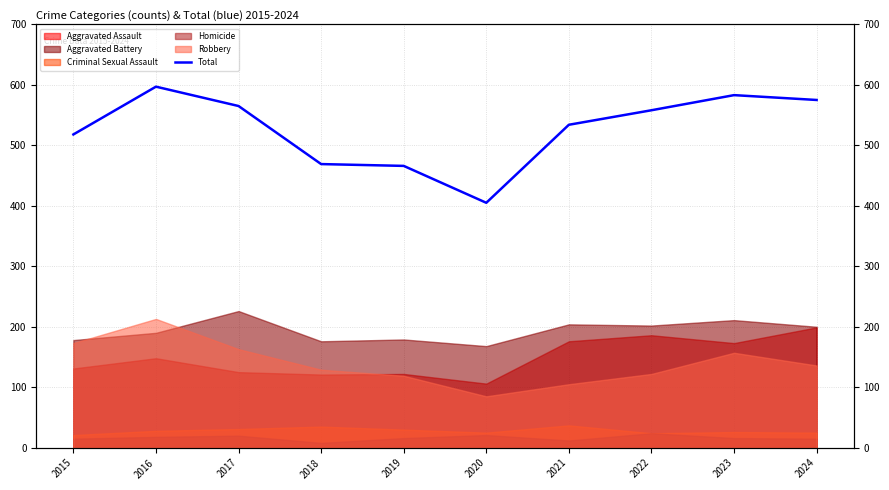

Reading left to right, transcribe all the data shown in this chart.

518	597	565	469	466	405	534	558	583	575